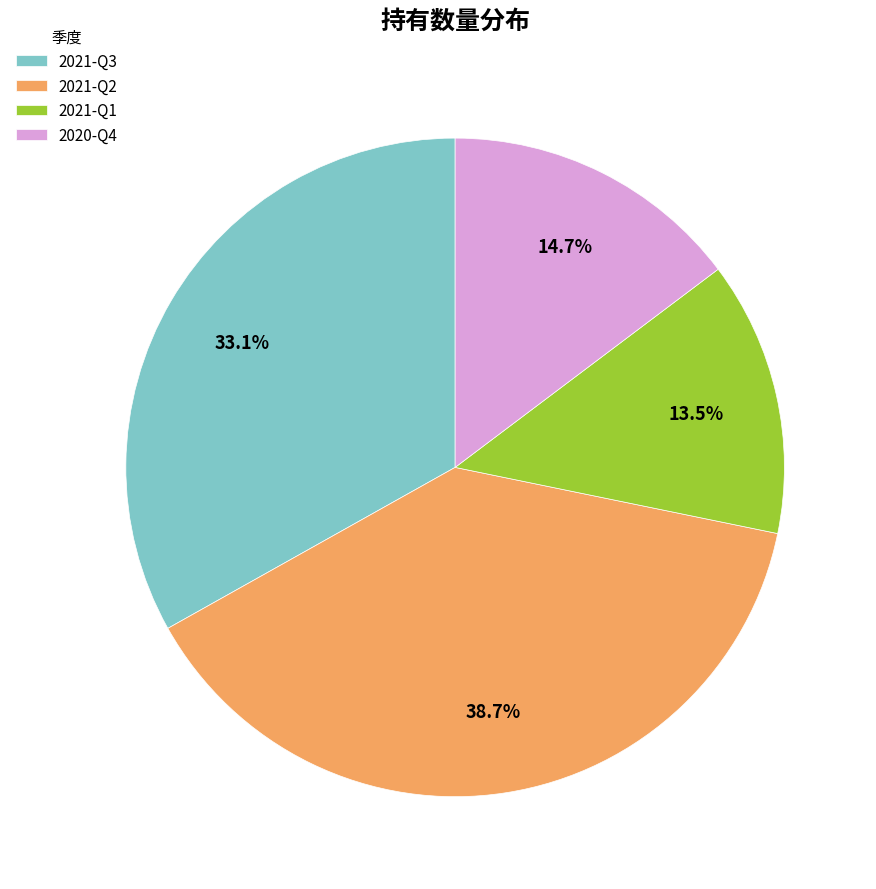

How many segments does this pie chart have?

4